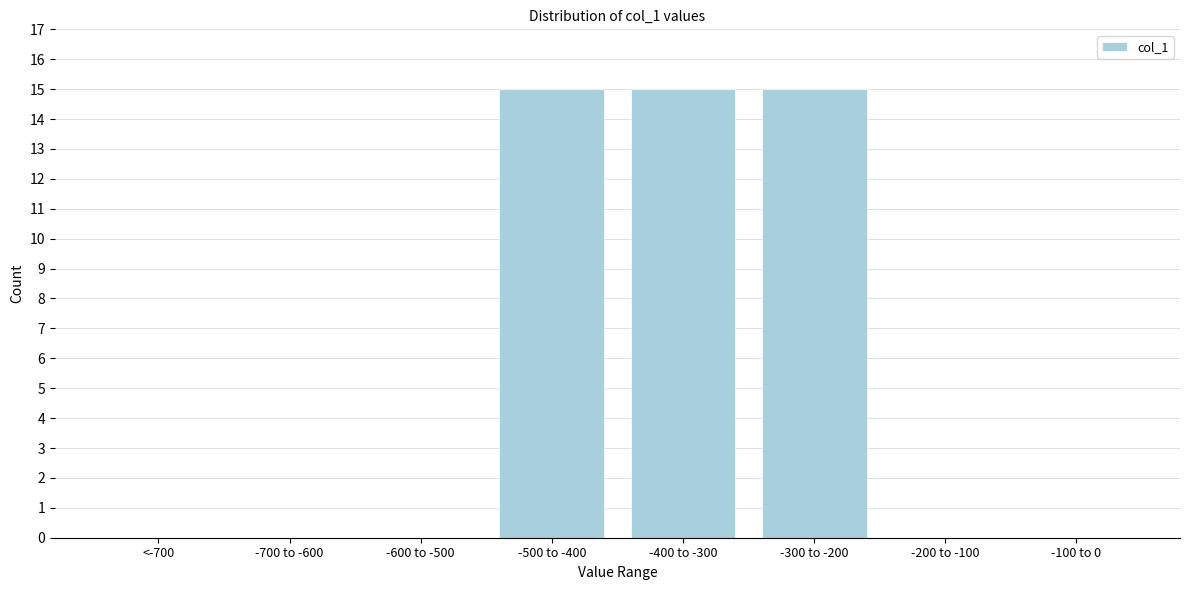

Reading left to right, what are all the values shown in this chart?

<-700=0	-700 to -600=0	-600 to -500=0	-500 to -400=15	-400 to -300=15	-300 to -200=15	-200 to -100=0	-100 to 0=0